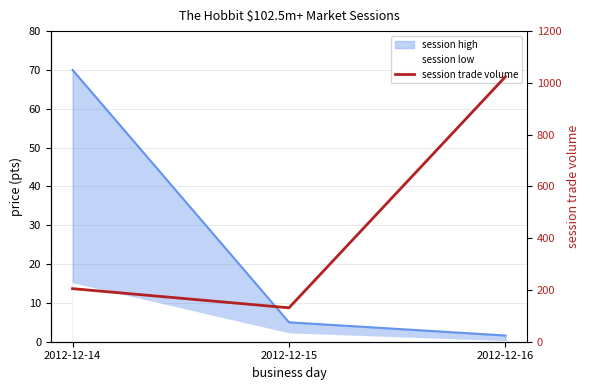

List the labels in order of value, largest first.

2012-12-16, 2012-12-14, 2012-12-15